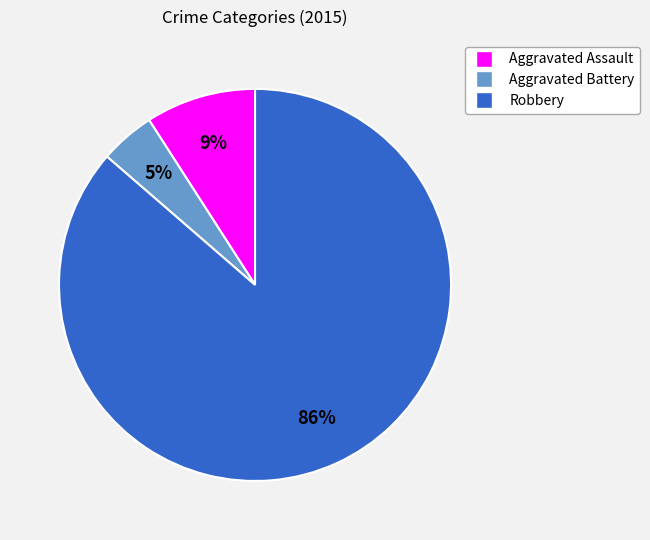

To the nearest percent, what is the average slice percentage?

33%